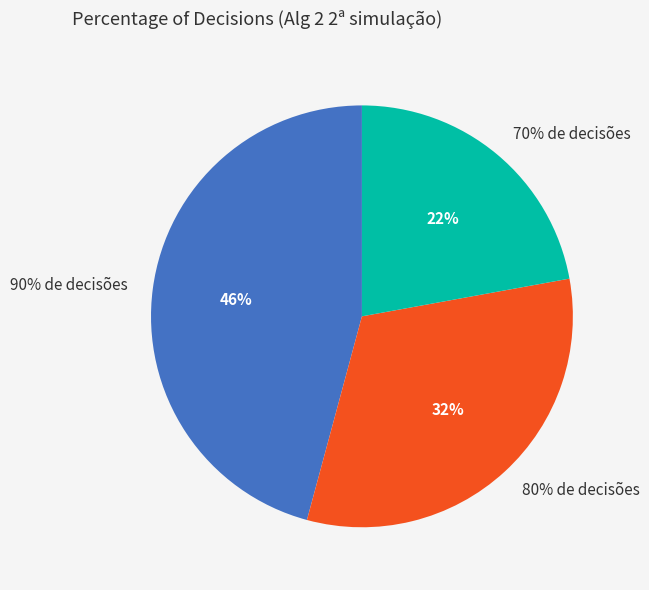

To the nearest percent, what is the average slice percentage?

33%